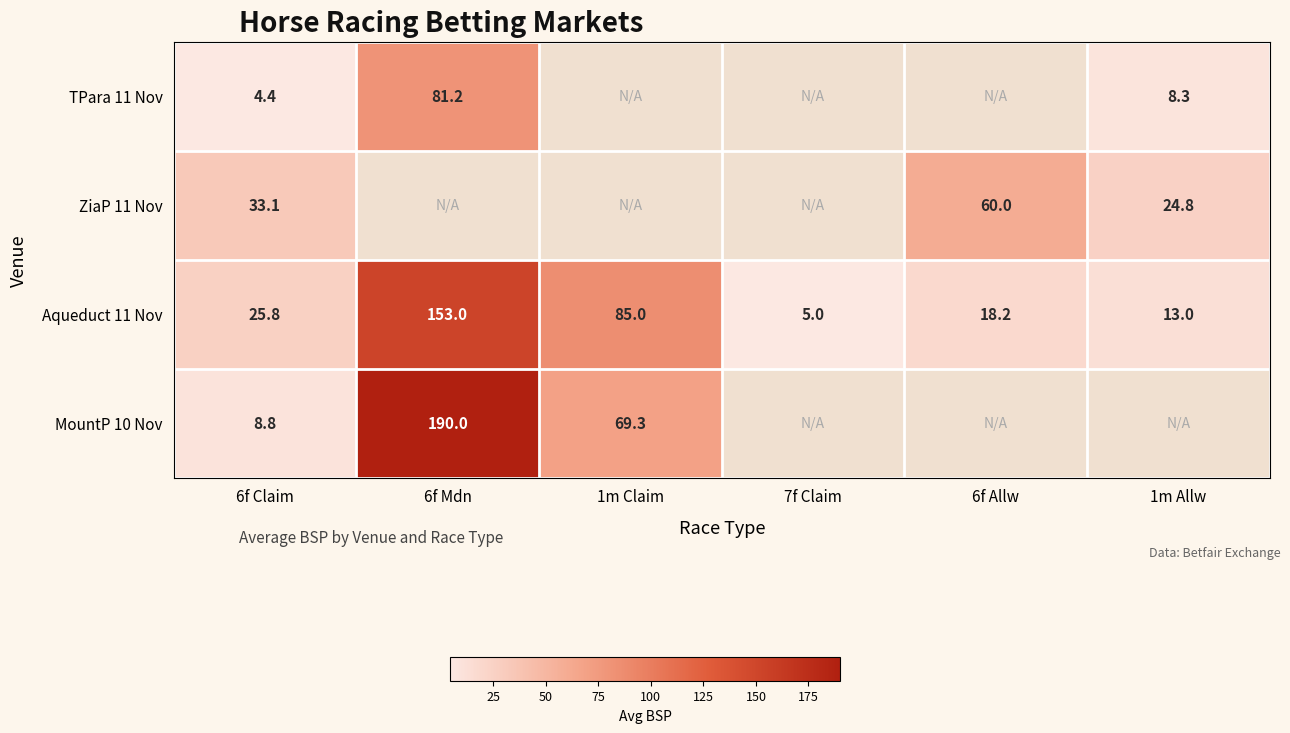

Which category has the highest value across all series?

6f Mdn